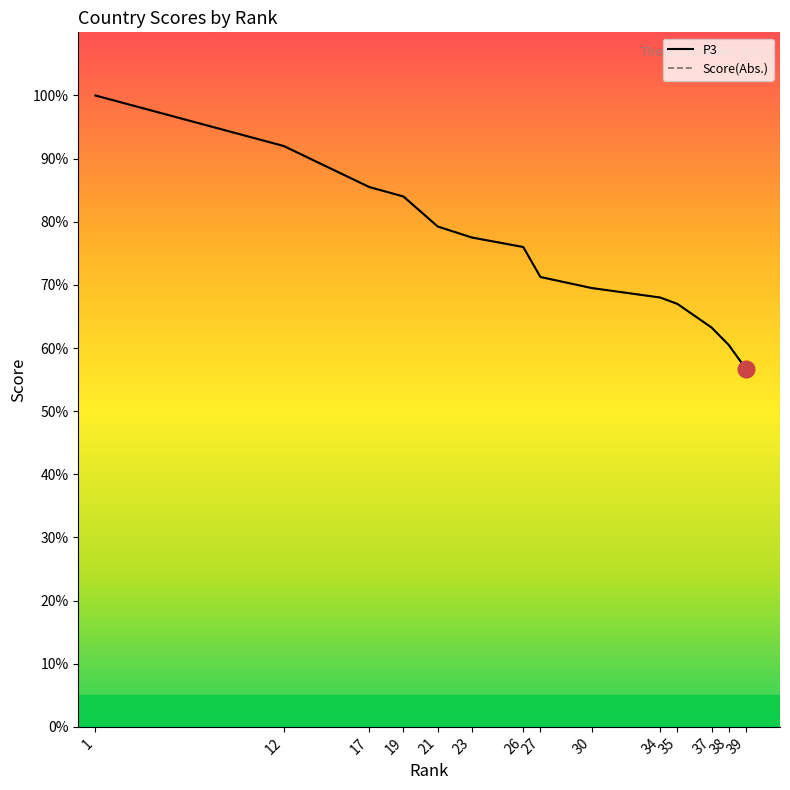

True or false: Score(Abs.) and P3 cross at least once.

False